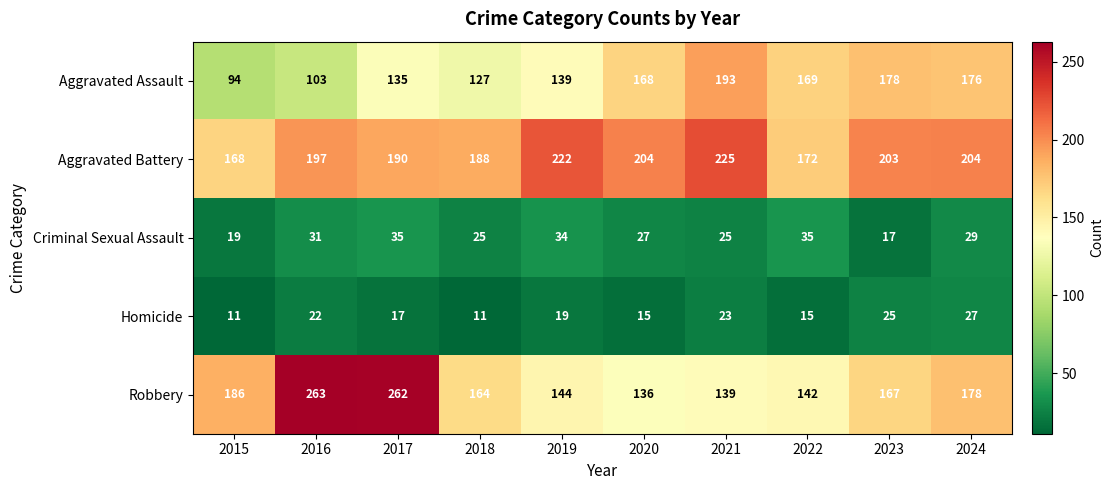

What is the average value of the Robbery series?

178